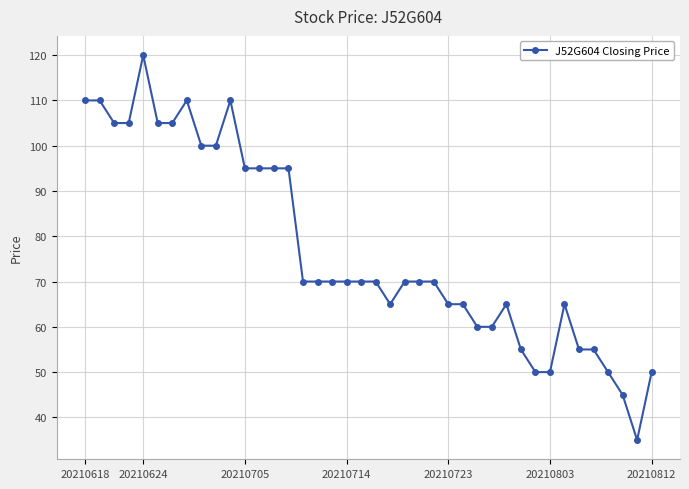

Reading right to left, what are all the values shown in this chart?

50	35	45	50	55	55	65	50	50	55	65	60	60	65	65	70	70	70	65	70	70	70	70	70	70	95	95	95	95	110	100	100	110	105	105	120	105	105	110	110